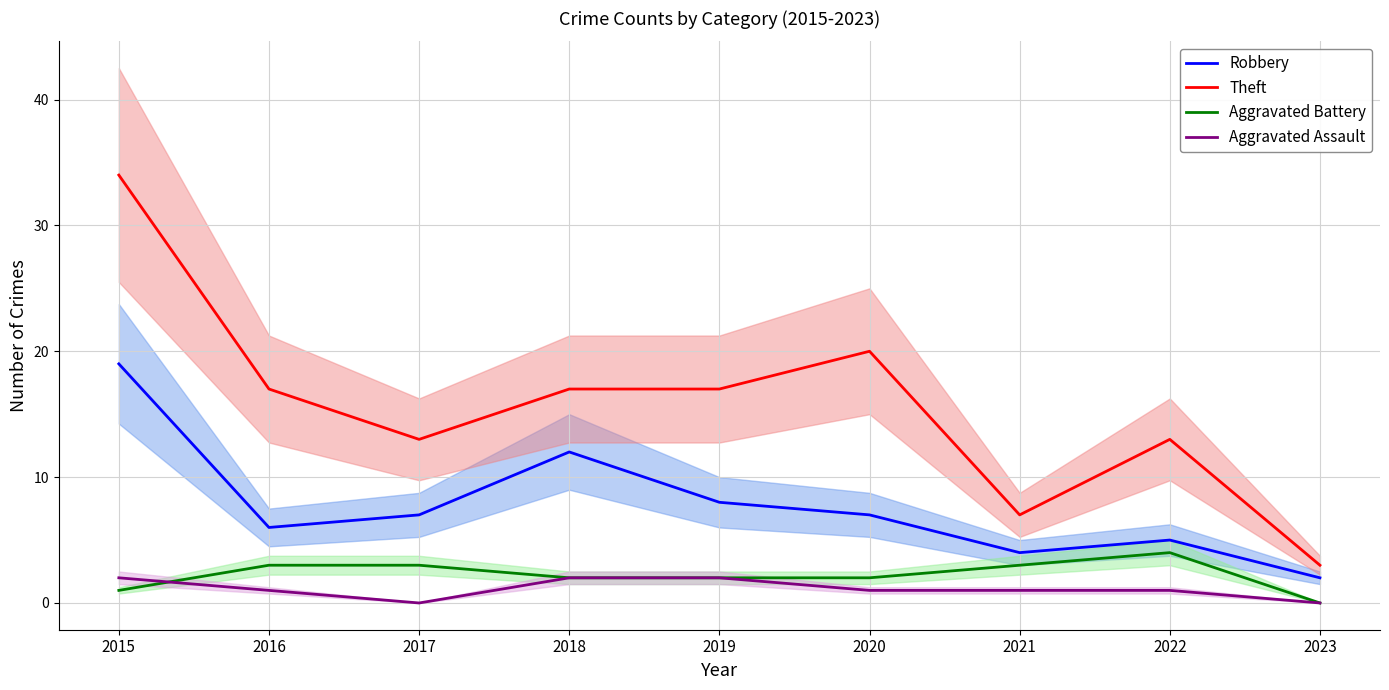

At how many categories does at least one series exceed 16?

5